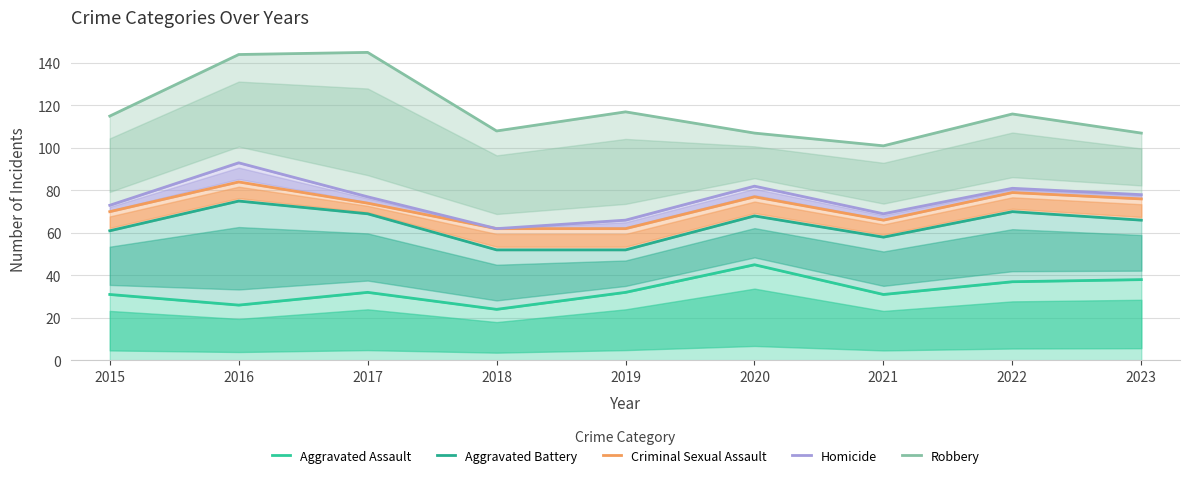

What is the value of the Criminal Sexual Assault point at the 2nd from the left?

84